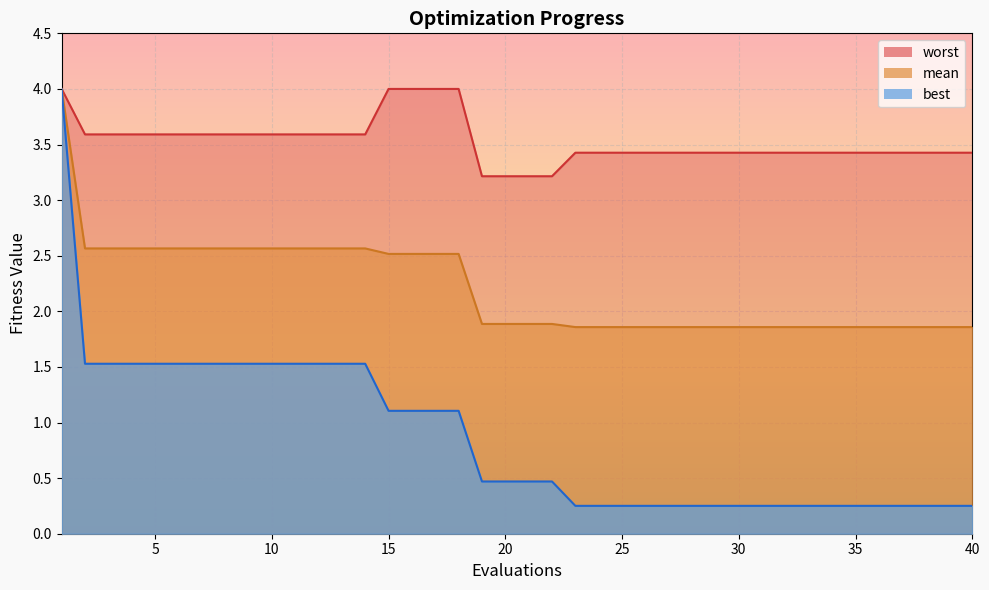

List the labels in order of mean value, smallest first.

23, 24, 25, 26, 27, 28, 29, 30, 31, 32, 33, 34, 35, 36, 37, 38, 39, 40, 19, 20, 21, 22, 15, 16, 17, 18, 2, 3, 4, 5, 6, 7, 8, 9, 10, 11, 12, 13, 14, 1